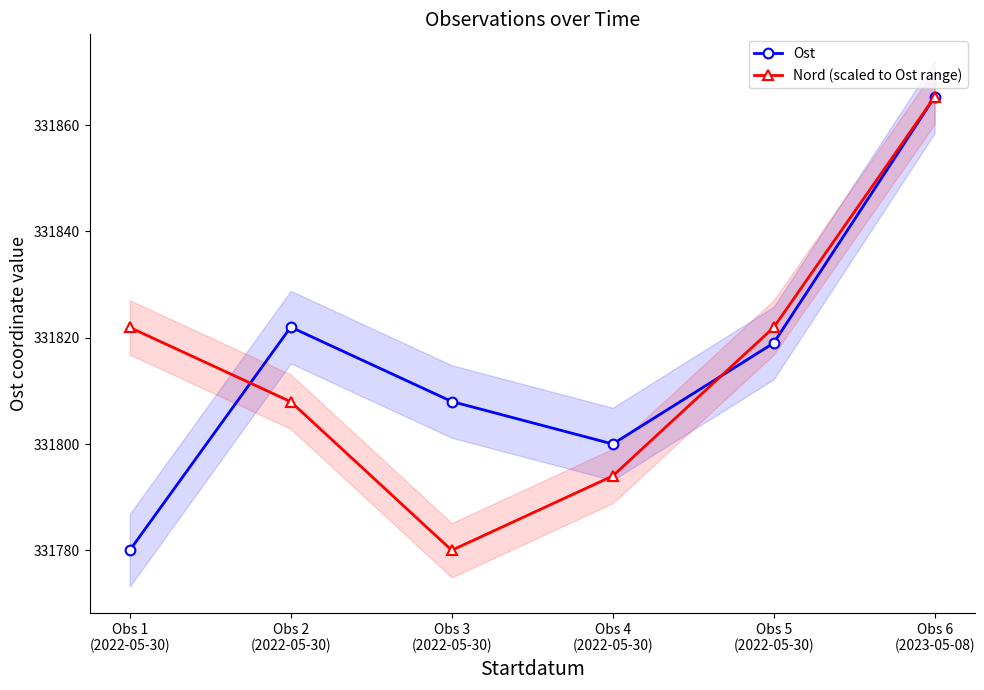

Where do Ost and Nord (scaled to Ost range) first cross each other?

Obs 1
(2022-05-30) and Obs 2
(2022-05-30)